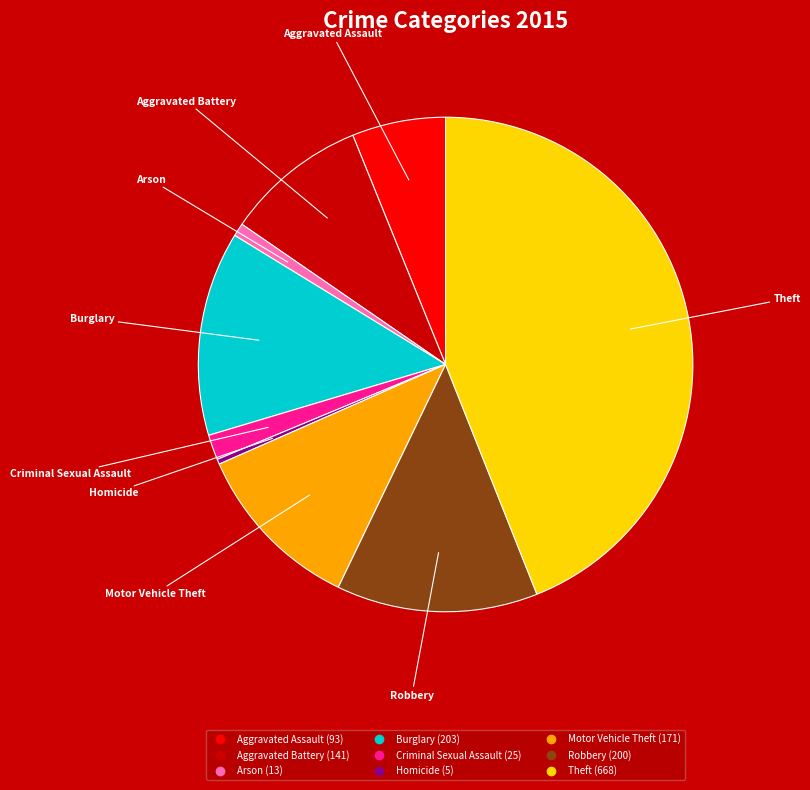

What is the largest slice in the pie chart?

Theft